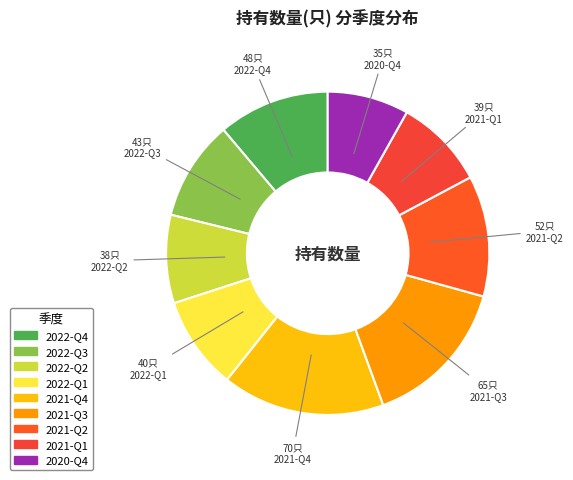

How much of the chart is everything except 2021-Q4?

83.7%